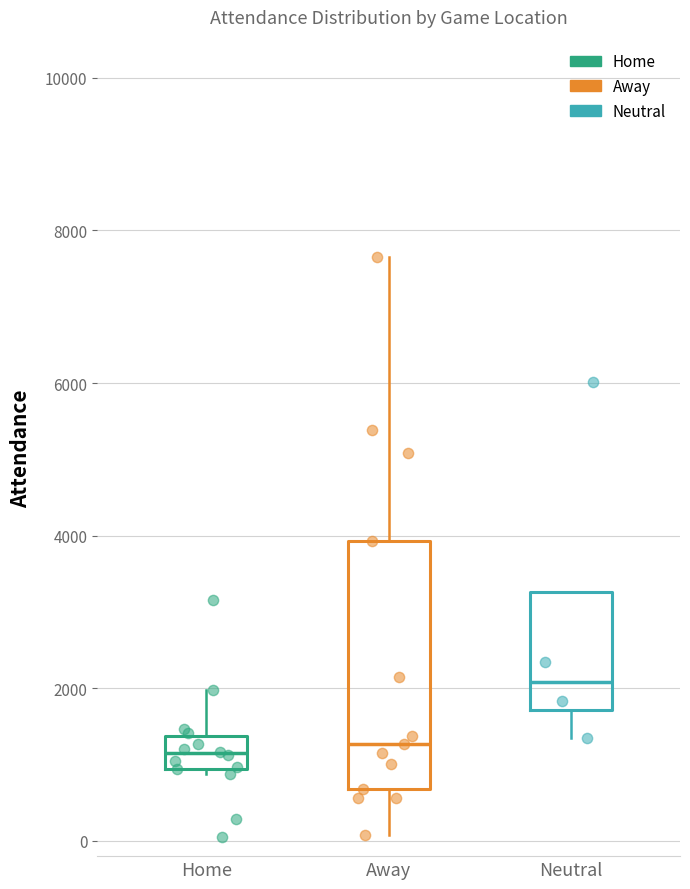

Where does the median line of the box for Neutral sit on the y-axis? The values are not printed on the chart, so give them approximately, as read against the axis.

2000